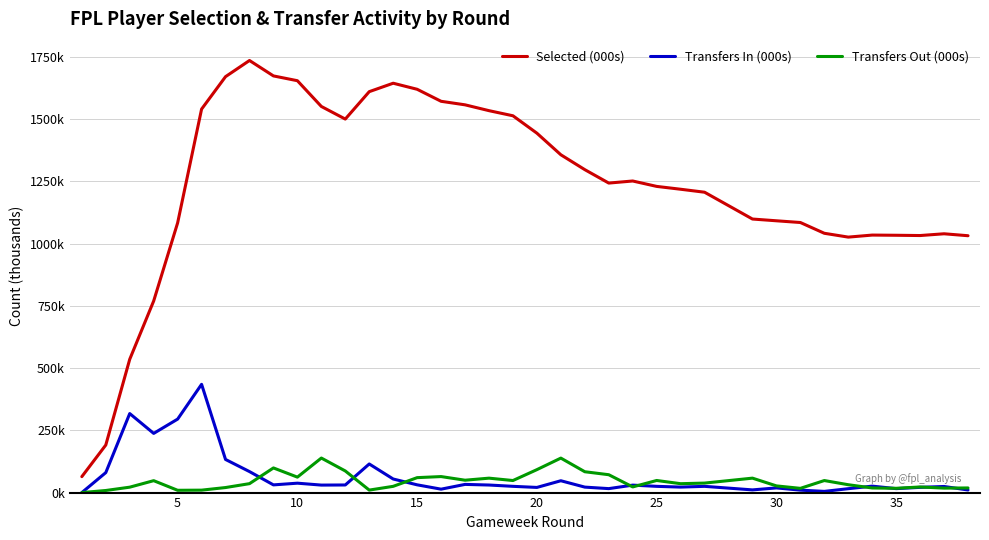

Reading left to right, what are all the values shown in this chart?

Selected (000s): 64.0	190.9	535.2	769.3	1082.8	1539.6	1669.9	1734.8	1672.9	1653.6	1550.3	1499.6	1609.7	1643.5	1619.2	1571.0	1556.8	1533.4	1512.8	1442.9	1356.3	1296.5	1242.7	1251.0	1229.3	1217.9	1205.9	1098.3	1091.2	1084.3	1041.1	1025.7	1033.9	1033.1	1032.0	1039.1	1031.3
Transfers In (000s): 0.0	80.2	317.3	237.6	295.0	434.7	133.0	84.3	30.9	37.8	30.1	30.6	114.9	54.5	31.1	13.7	32.8	30.4	25.1	20.7	47.5	22.0	15.9	29.9	25.1	22.0	25.0	10.8	18.7	9.8	4.8	15.6	25.9	15.9	21.0	24.5	10.4
Transfers Out (000s): 0.0	8.4	21.7	47.8	9.2	9.8	20.2	35.8	99.0	62.1	138.6	86.8	10.0	25.1	60.0	64.3	49.7	57.9	48.4	92.1	138.4	83.7	71.7	22.7	48.6	35.7	38.1	58.0	26.9	17.0	48.3	31.5	18.5	17.2	22.5	17.9	18.6